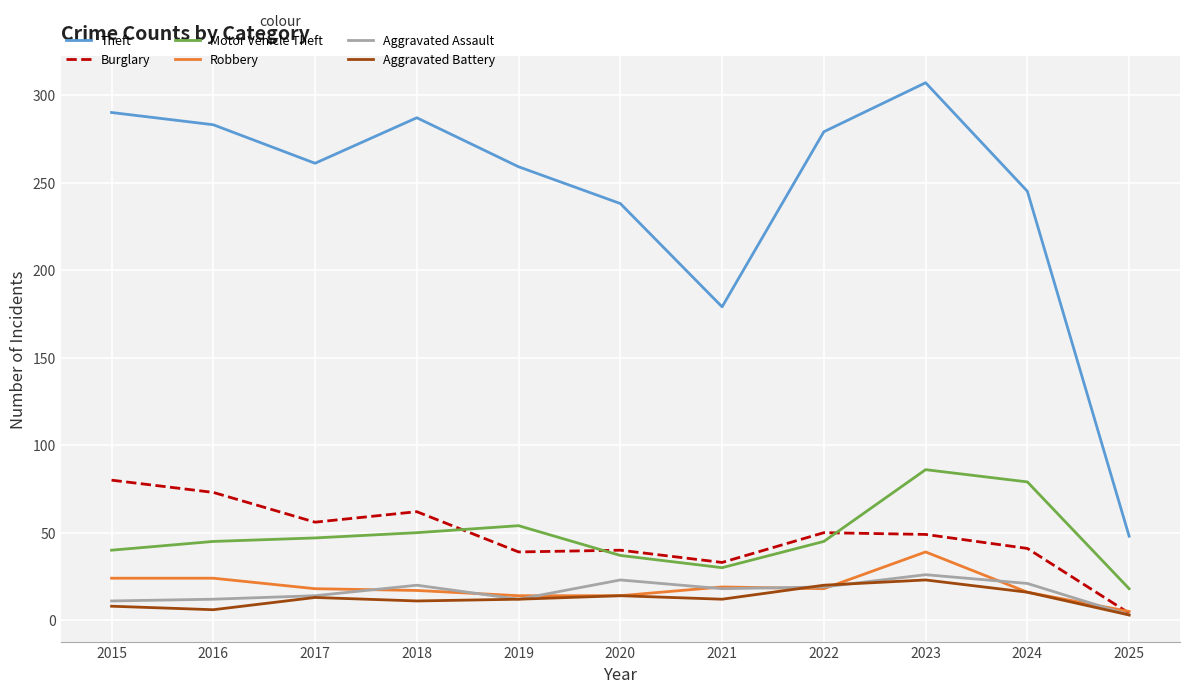

Which series has the widest spread of values?

Theft